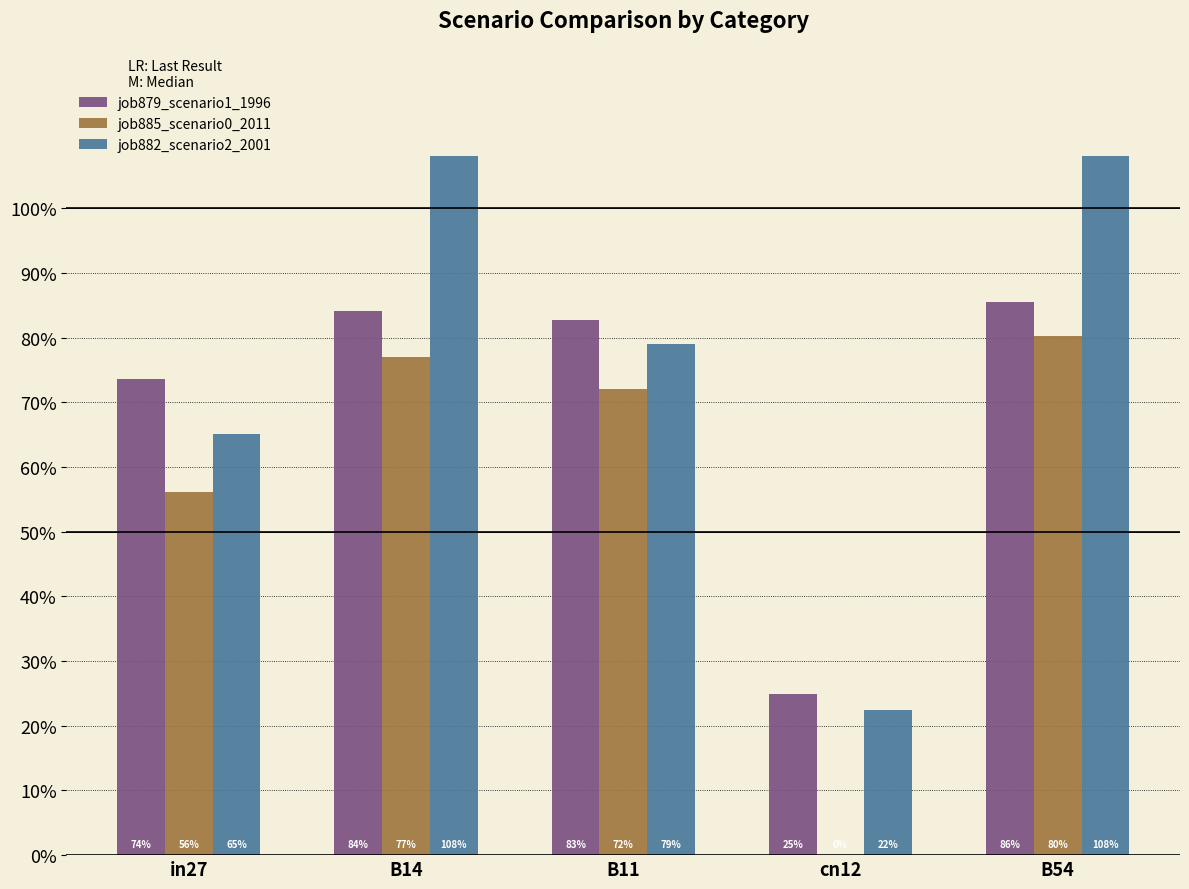

What are all the series names shown in the legend?

job879_scenario1_1996, job885_scenario0_2011, job882_scenario2_2001